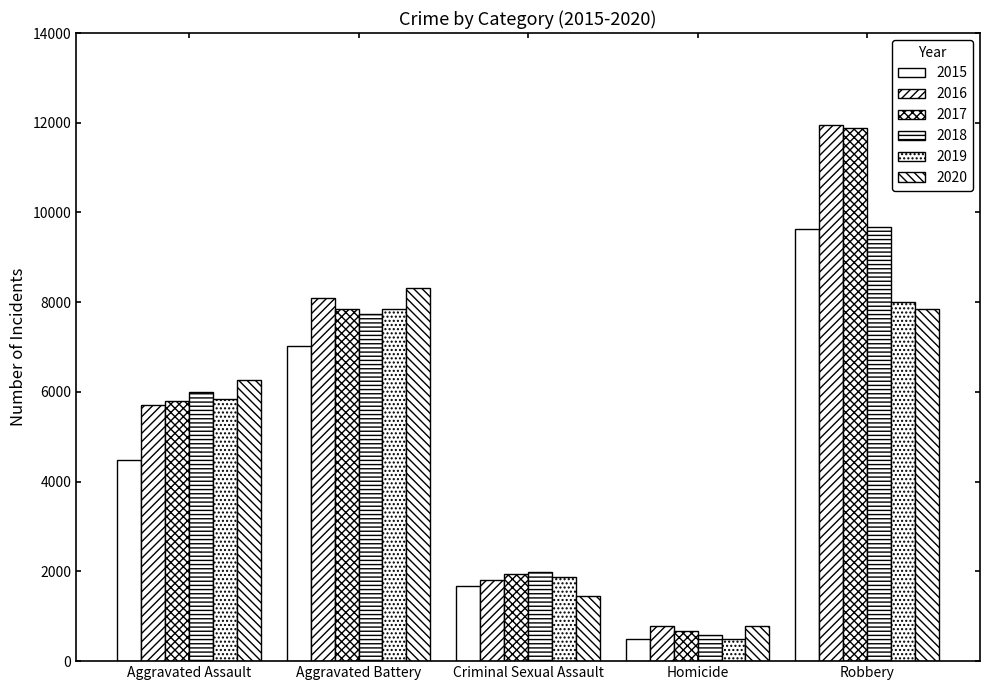

Reading left to right, transcribe all the data shown in this chart.

2015: 4480	7018	1670	496	9638
2016: 5712	8085	1817	786	11960
2017: 5793	7845	1945	672	11880
2018: 6001	7734	1977	589	9679
2019: 5840	7857	1879	498	7994
2020: 6263	8320	1453	787	7855